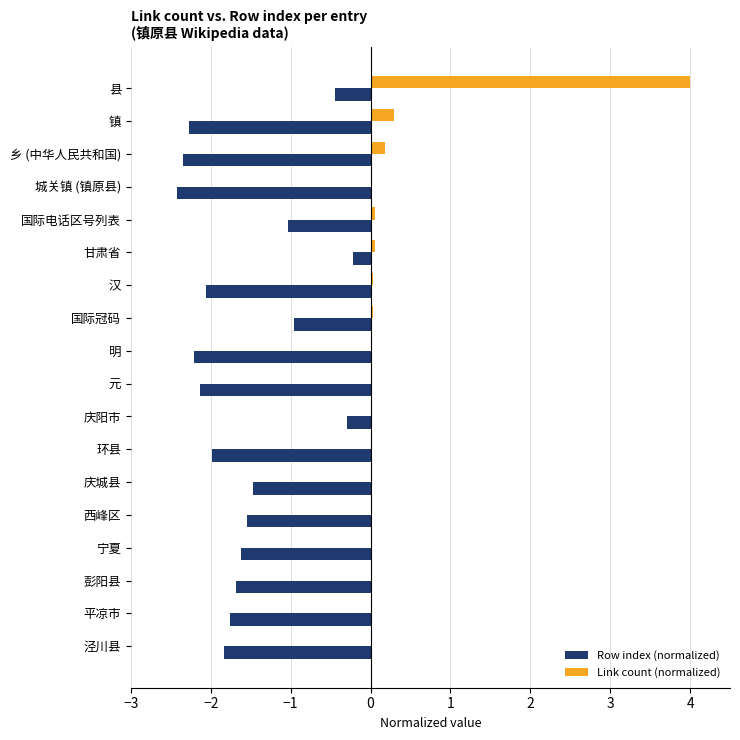

Is it true that Link count (normalized) equals 0.0 at 国际冠码?

True